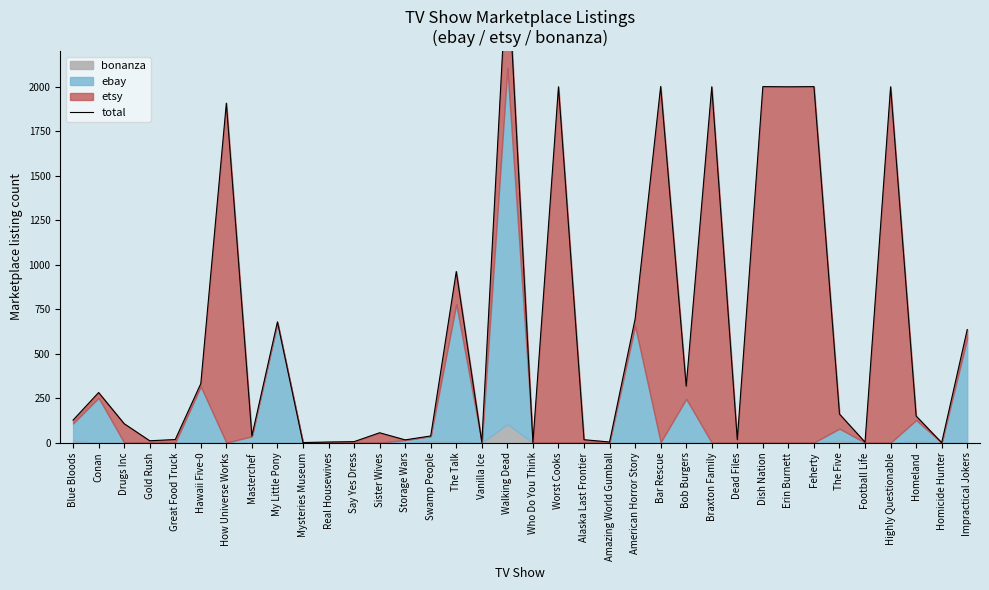

How many values are below 150?

18